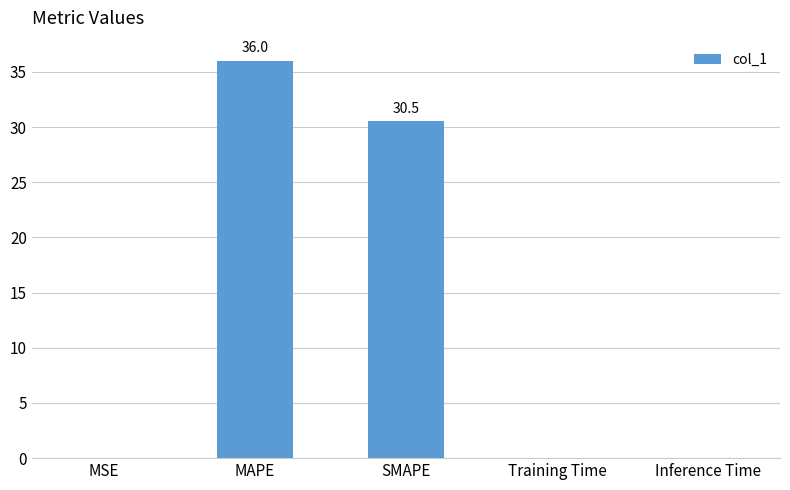

Is it true that the value at Inference Time is 0.0?

True